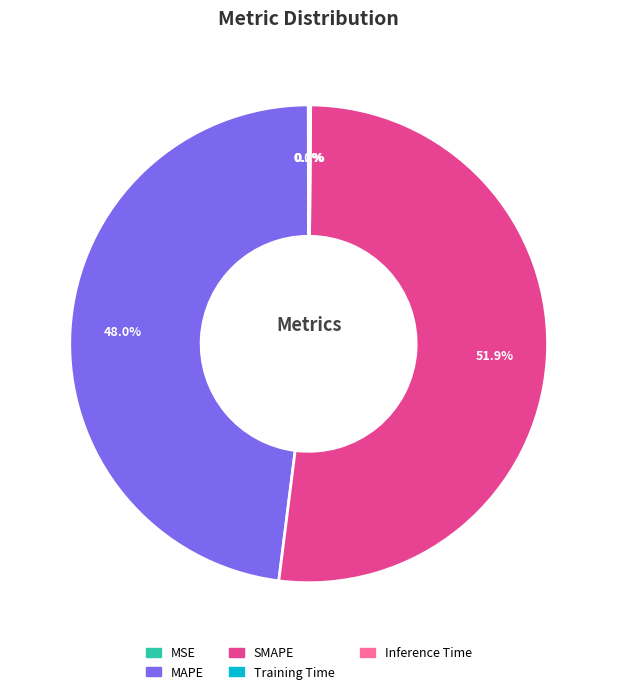

Which slice represents more than half of the pie?

SMAPE